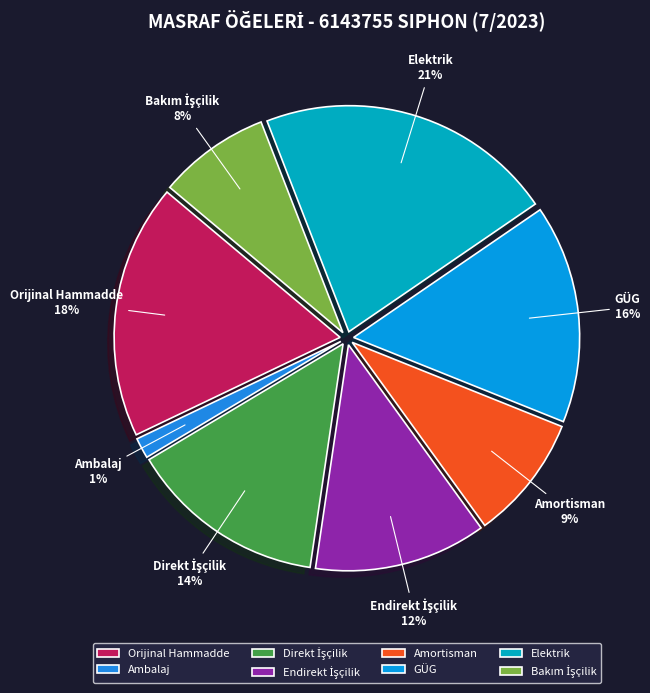

Does any single category account for the majority?

No